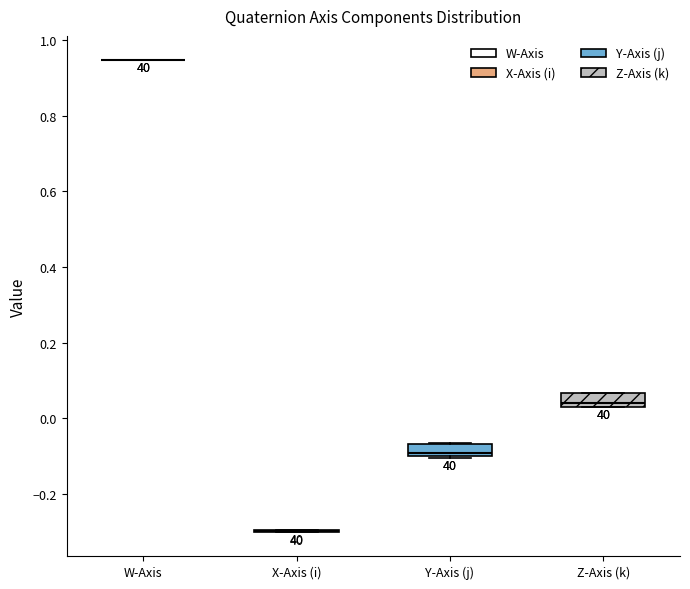

Reading left to right, read every box against the y-axis: the position of its median line, the range the box covers, and the ends of its whiskers. The values are not printed on the chart, so give them approximately, as read against the axis.

W-Axis: box collapsed to a line at 0.94, whiskers 0.94 to 0.94
X-Axis (i): box collapsed to a line at -0.30, whiskers -0.30 to -0.30
Y-Axis (j): median -0.10 (just above the box's lower edge), box -0.10 to -0.06, whiskers -0.10 to -0.06
Z-Axis (k): median 0.04 (just above the box's lower edge), box 0.04 to 0.06, whiskers 0.02 to 0.06